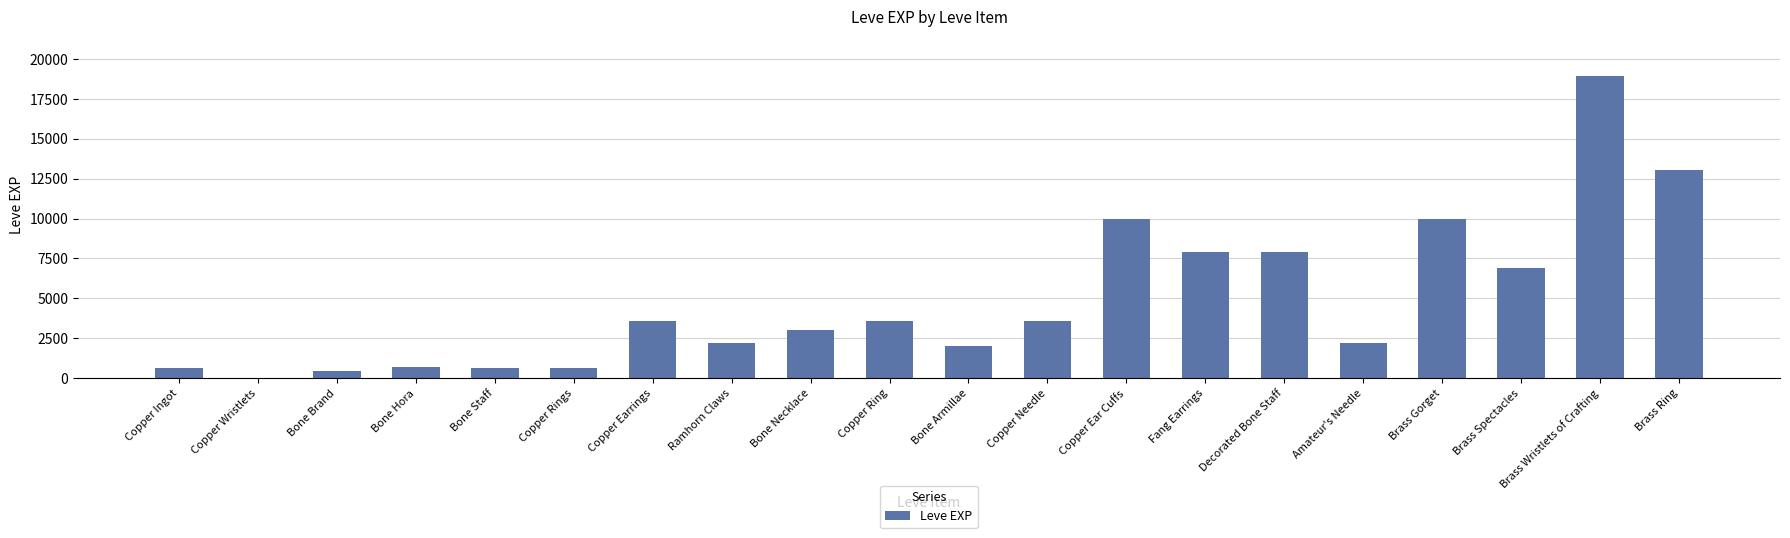

What is the approximate value at Brass Gorget?

9990